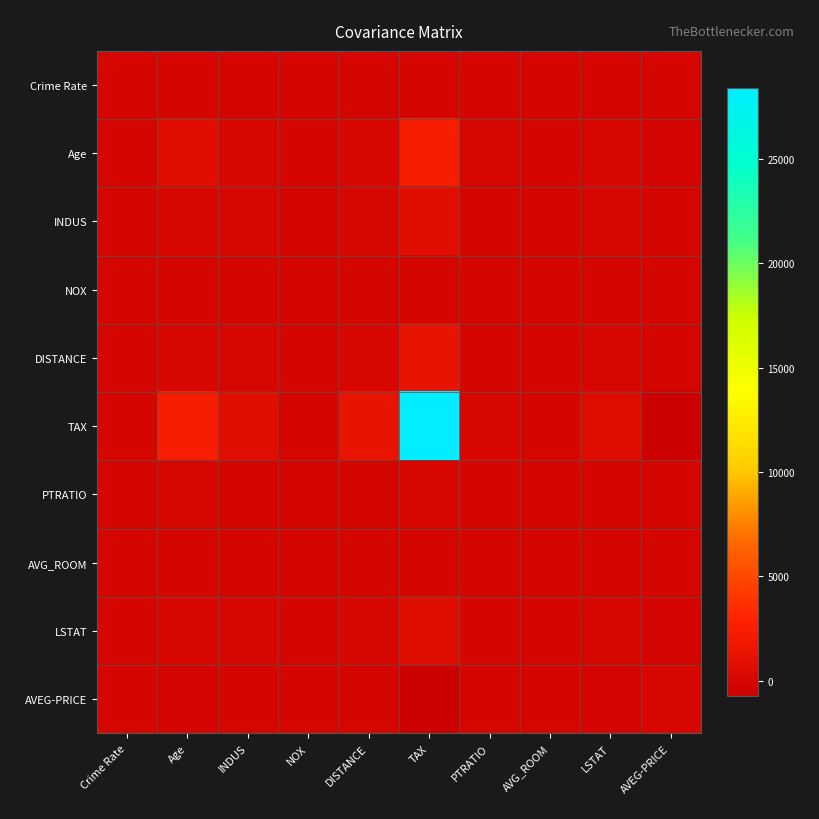

At how many categories does at least one series exceed 17341?

1